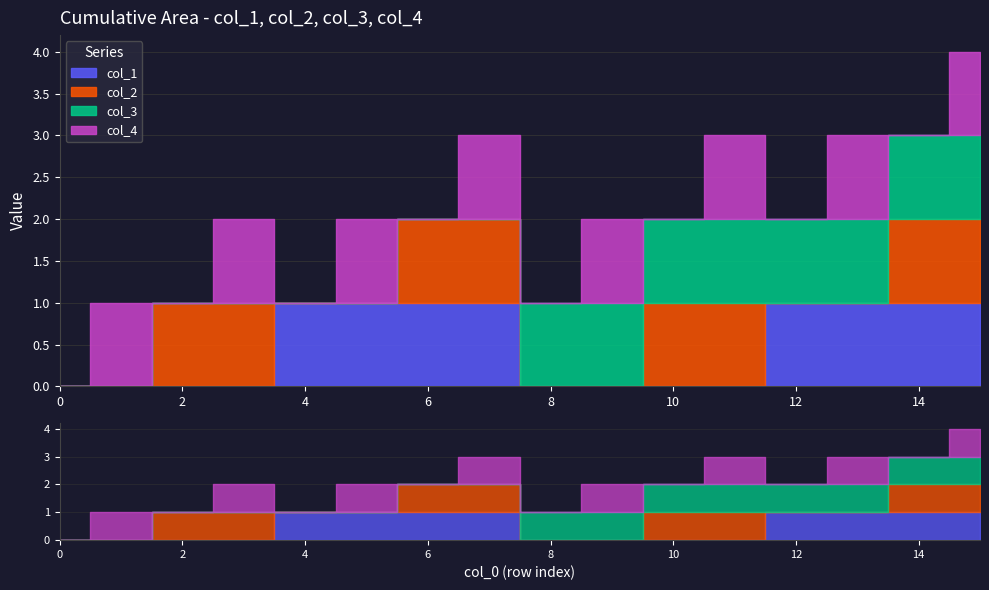

Between 14 and 2, which is larger?

14